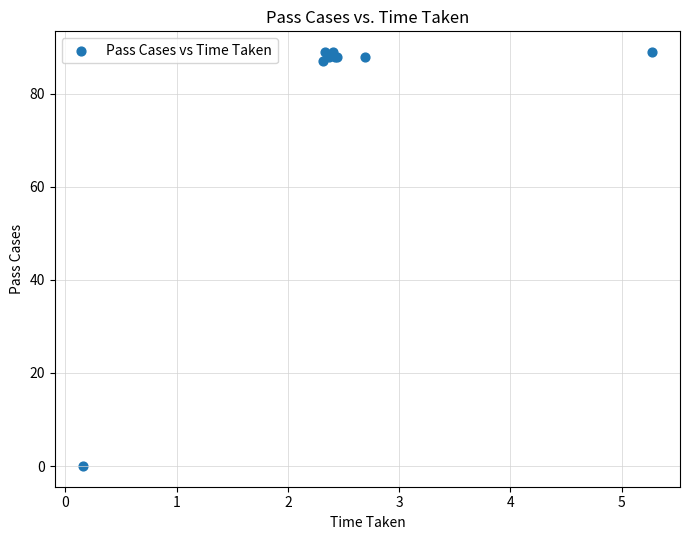

What Y value in the scatter plot is closest to 44?

87